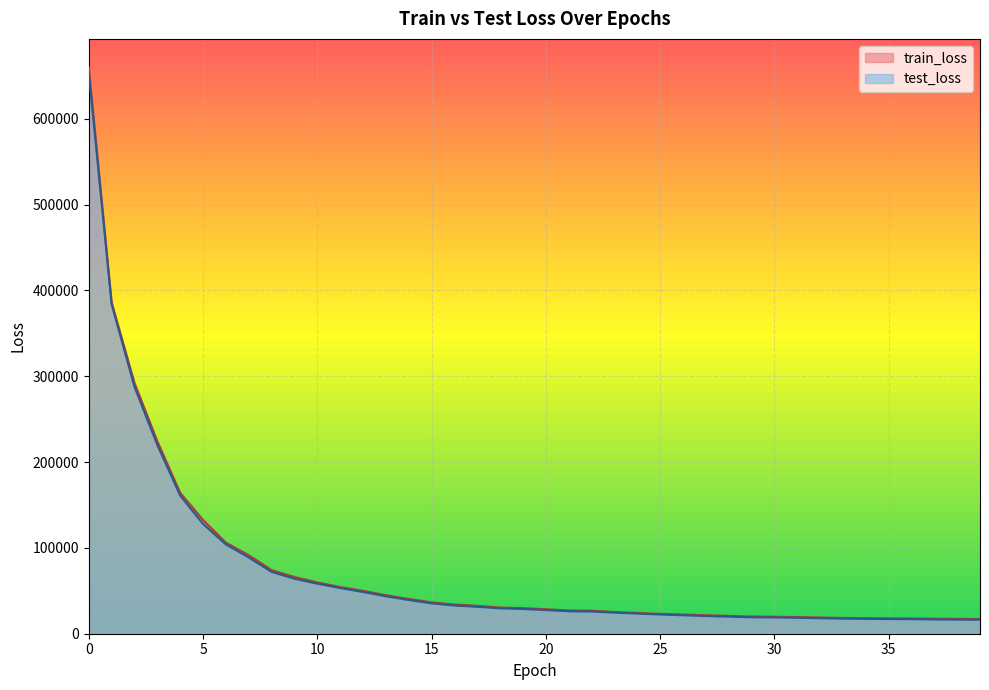

Where is train_loss nearest to the value 338653?

2